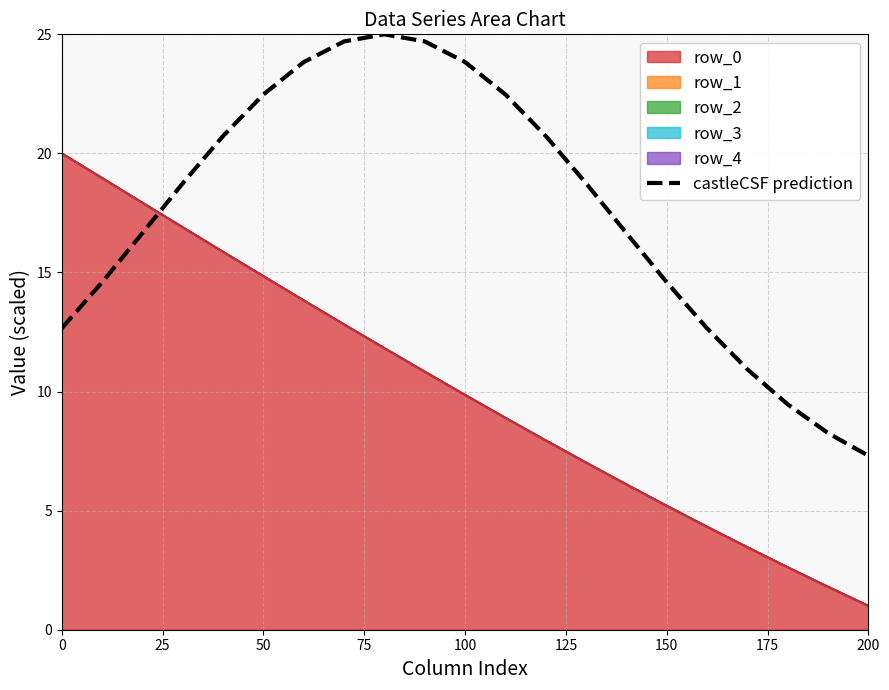

What is the greatest value displayed?

25.0